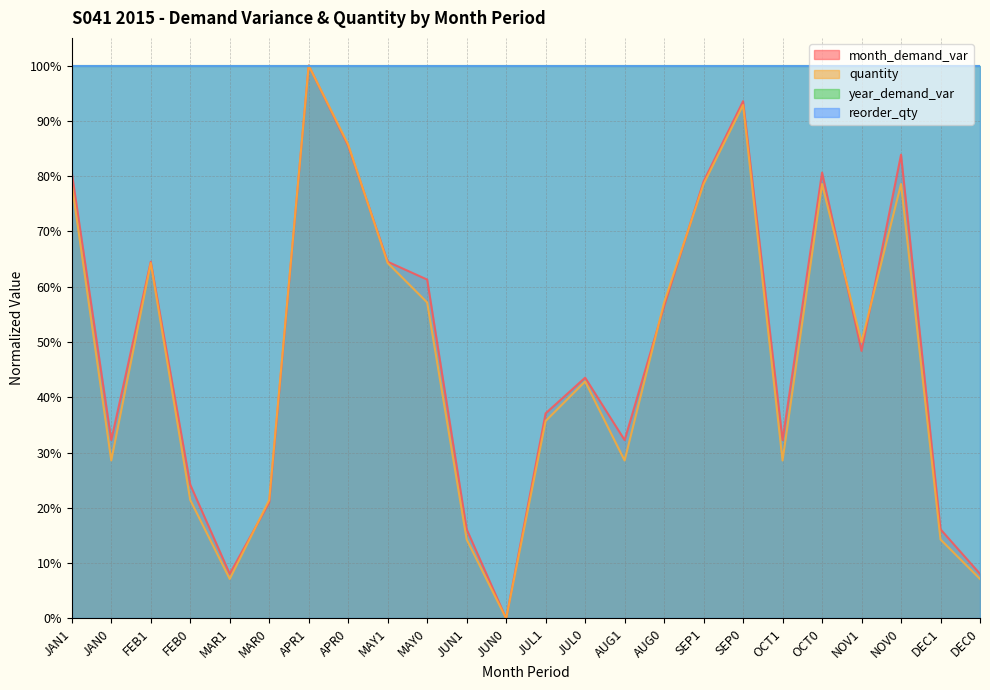

What is the label of the 18th point from the left?

SEP0